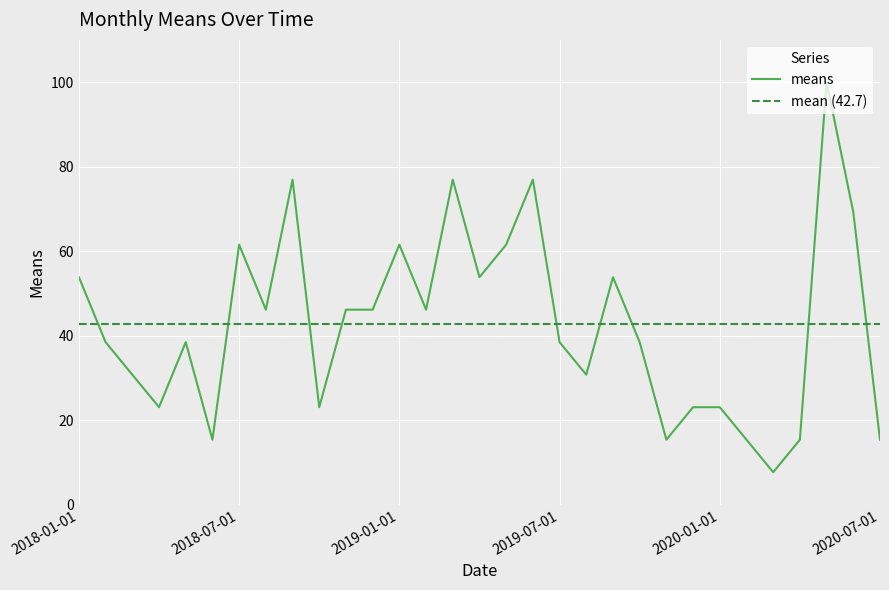

Read the value at 2018-09-01.

76.9